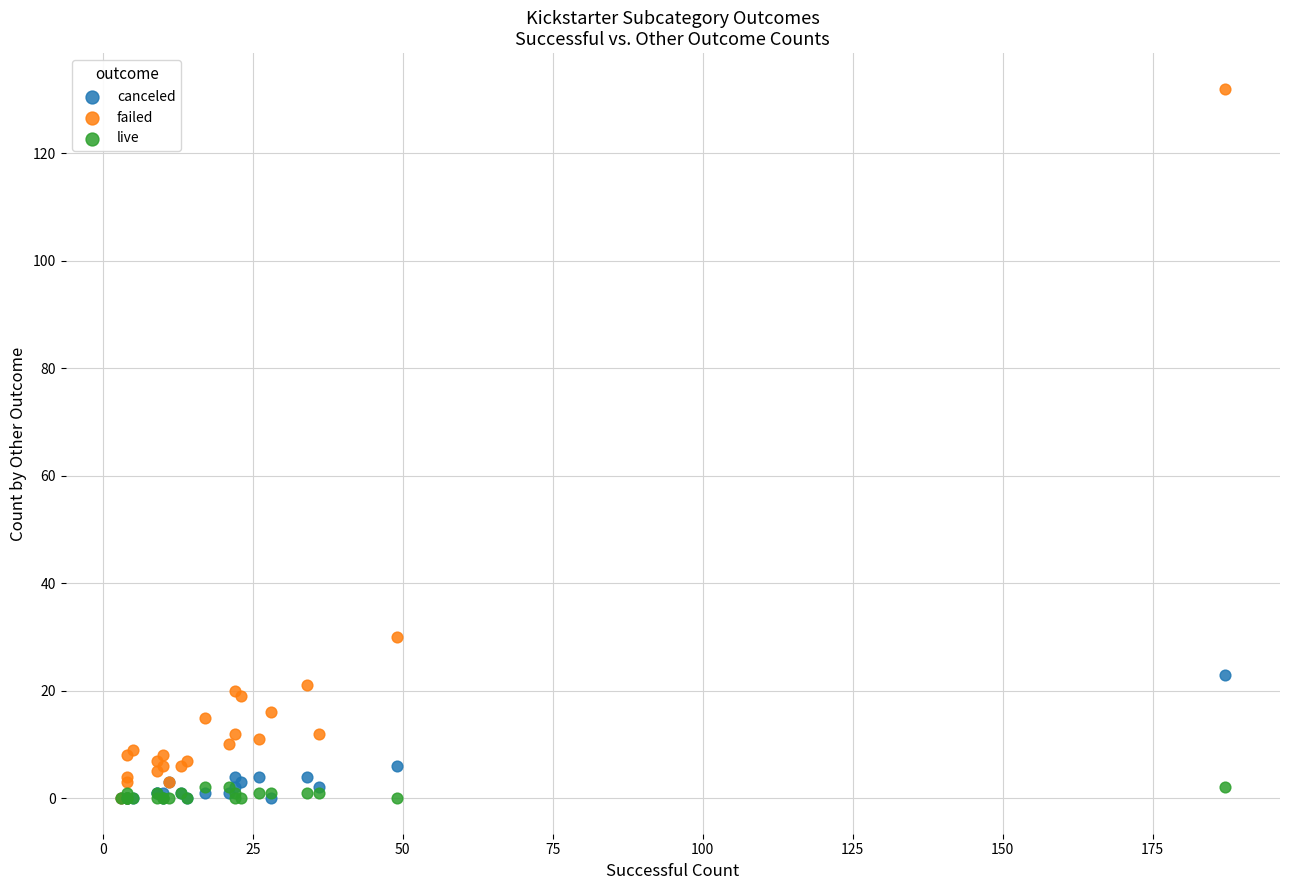

Which series has the largest Y range (max minus min)?

failed